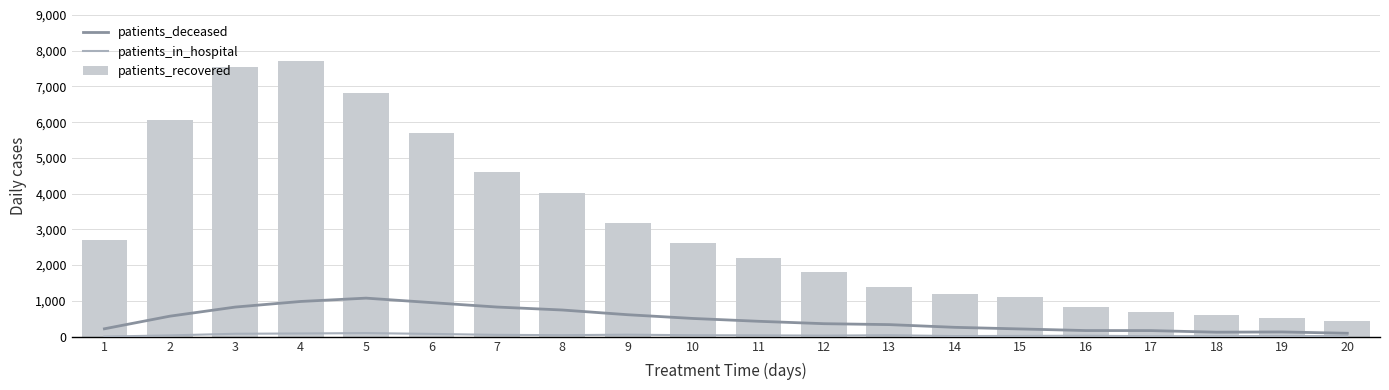

At which label is patients_recovered closest to 4071?

8